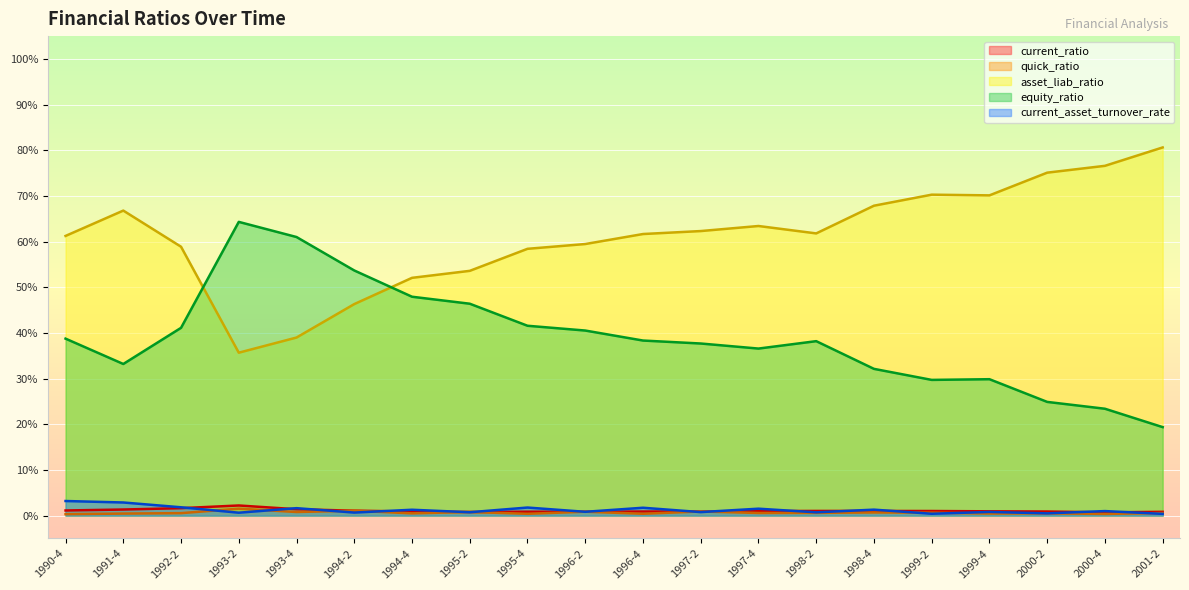

Which category has the highest value in the quick_ratio series?

1993-2